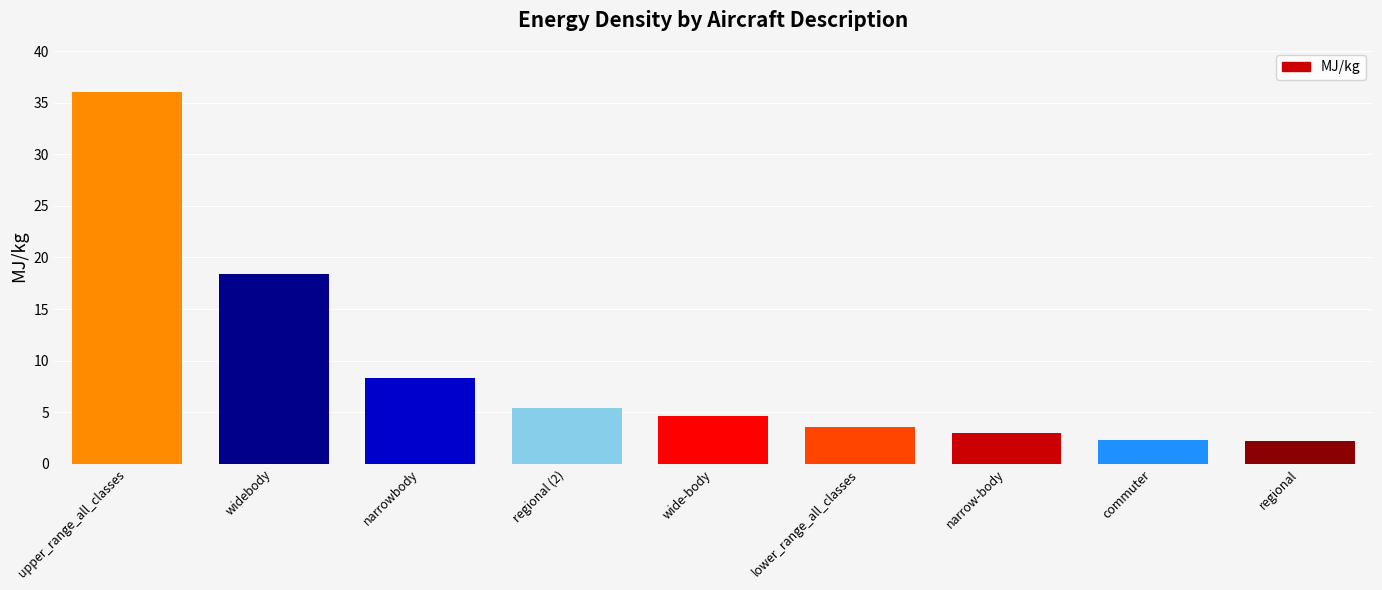

What is the ratio of the value at narrow-body to the value at narrowbody?

0.4